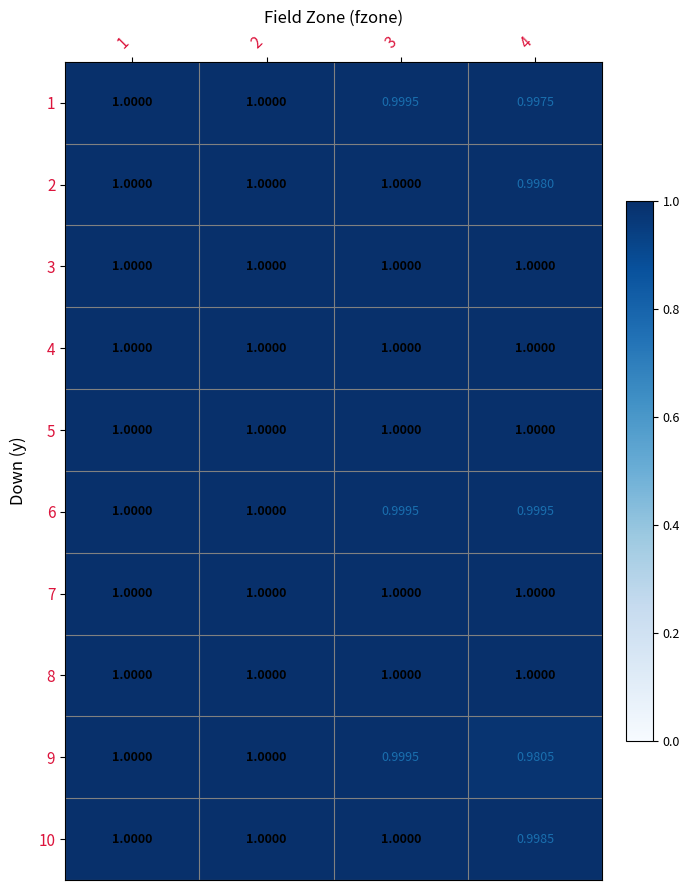

Is the value of 7 at 3 greater than the value of 6 at 3?

Yes